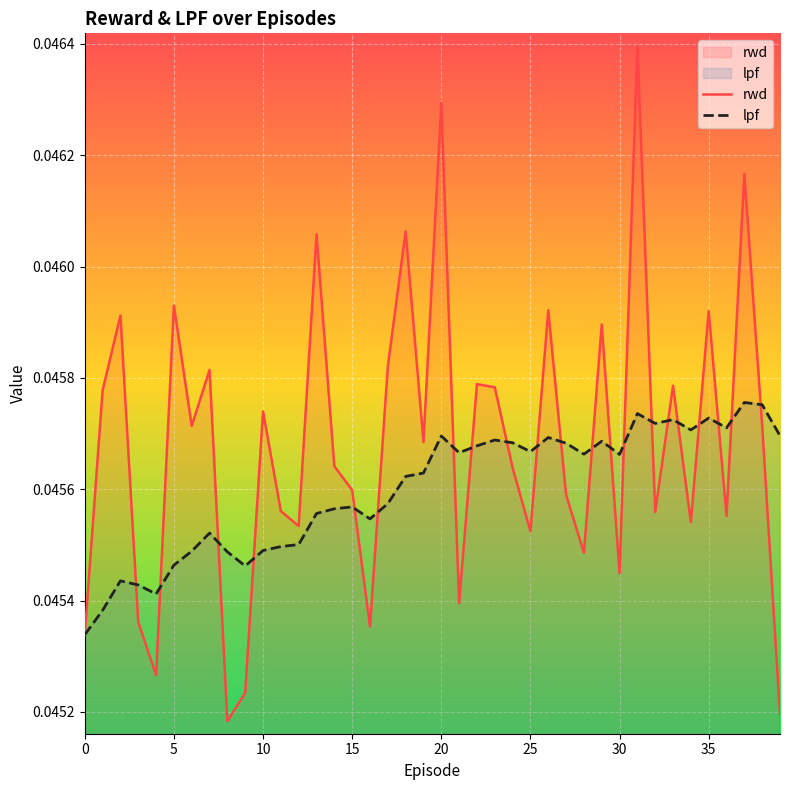

List the series in order of their peak value, lowest first.

lpf, rwd